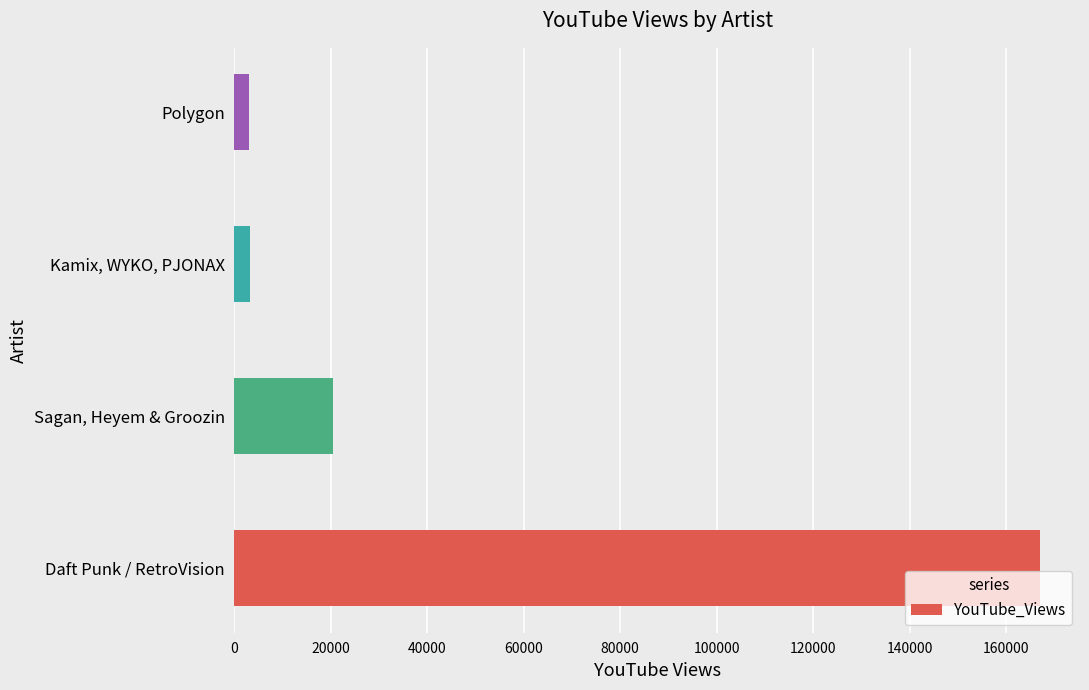

Read the value at Daft Punk / RetroVision.

167001